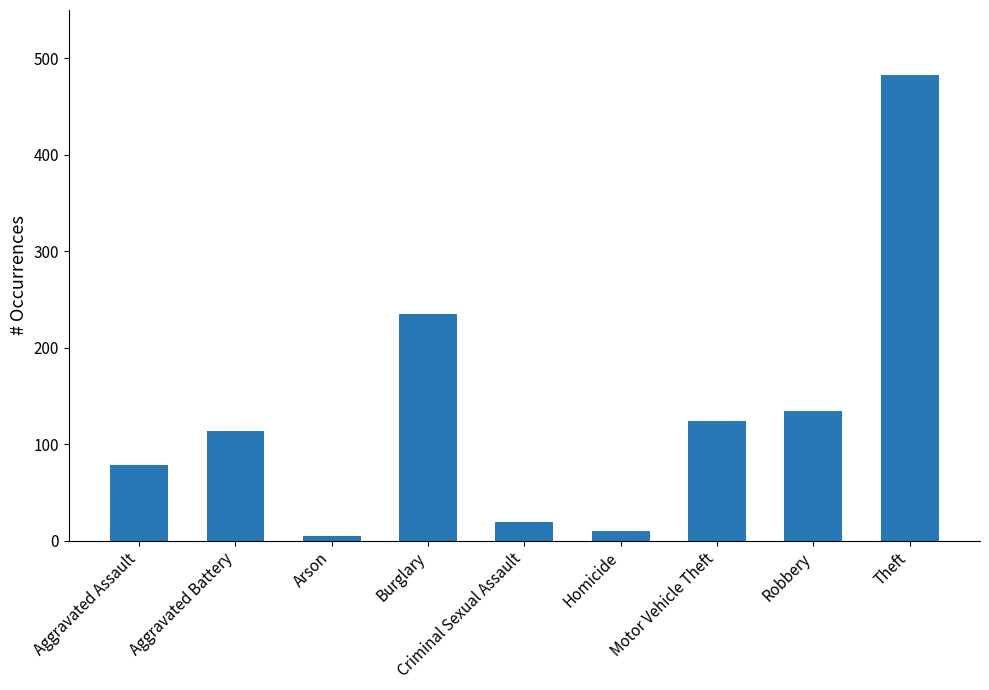

Which category has the lowest value across all series?

Arson